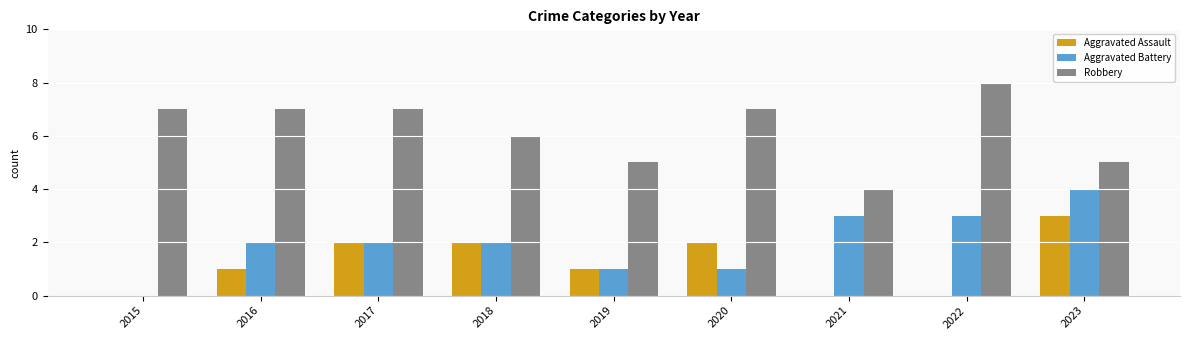

Is the value of Aggravated Battery at 2016 greater than the value of Aggravated Assault at 2016?

Yes